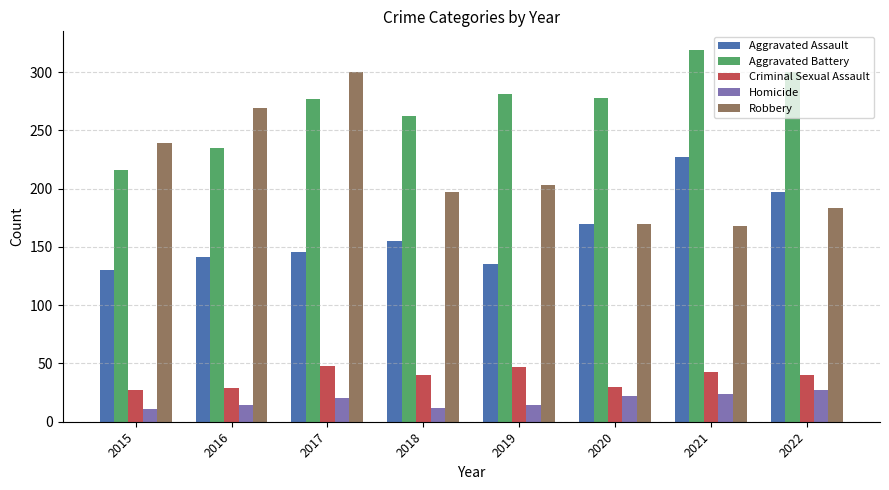

How many bars are there in total?

40